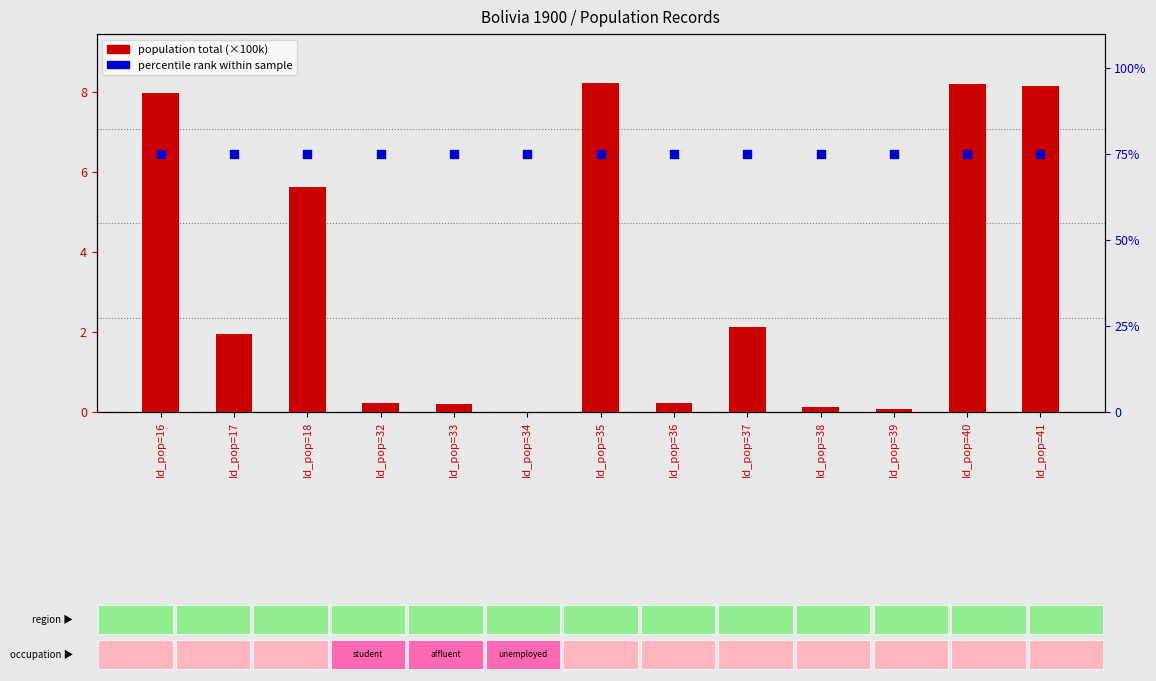

What are all the series names shown in the legend?

population total (×100k), percentile rank